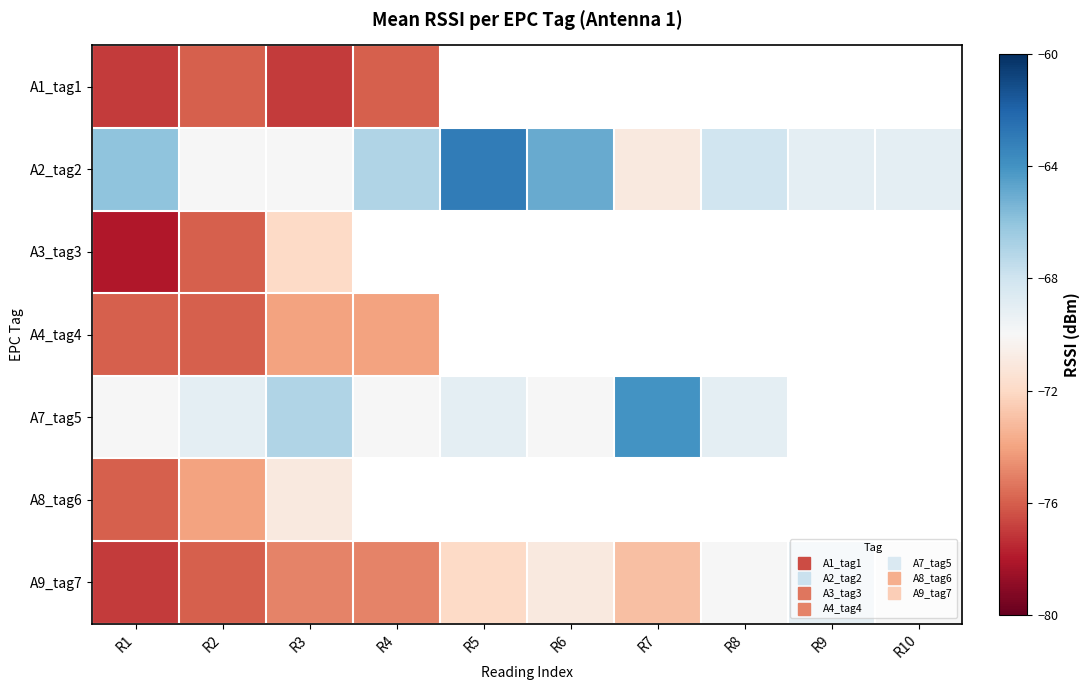

How many A7_tag5 values are between -70 and -64?

8